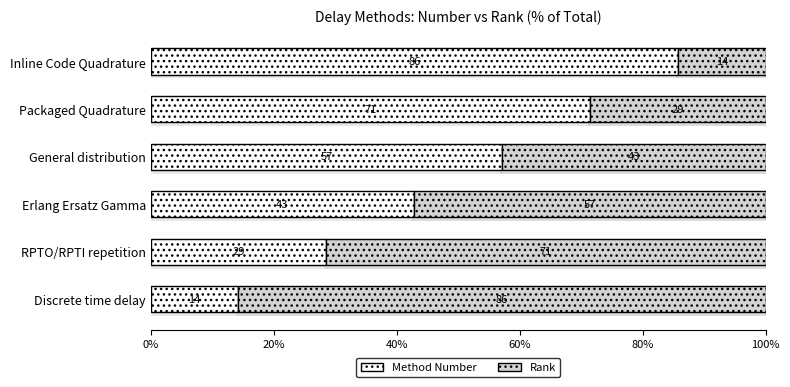

What is the total value across all series at RPTO/RPTI repetition?

100.0